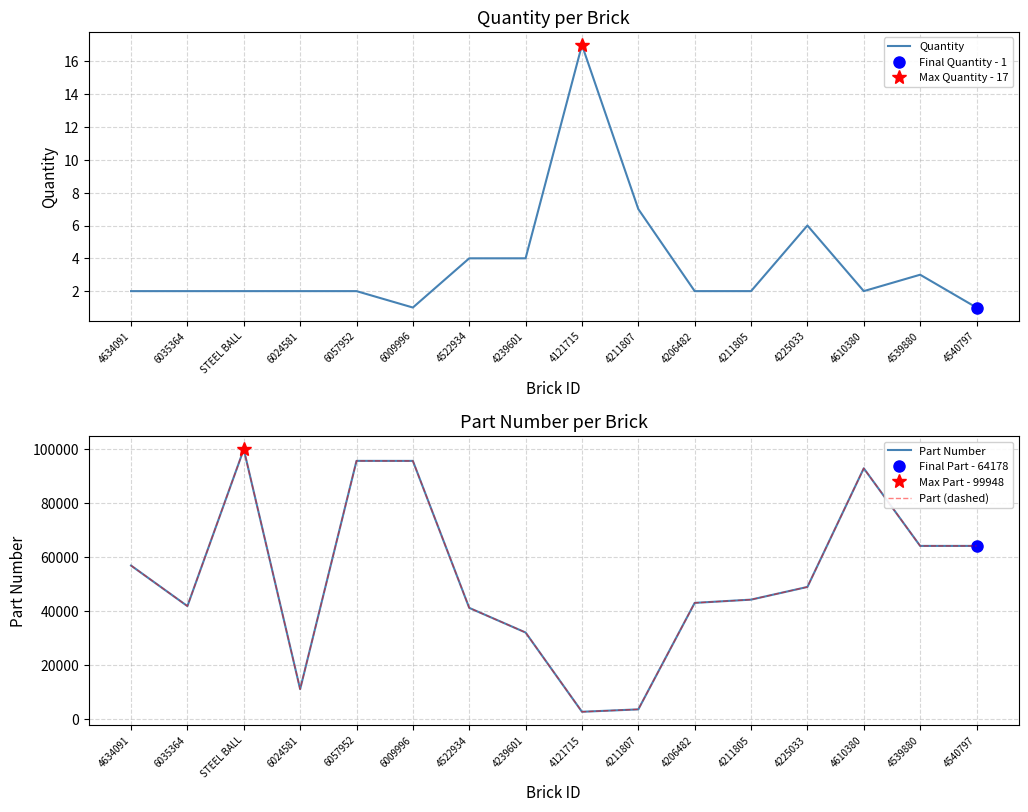

Is this an area chart (filled region under the line)?

No